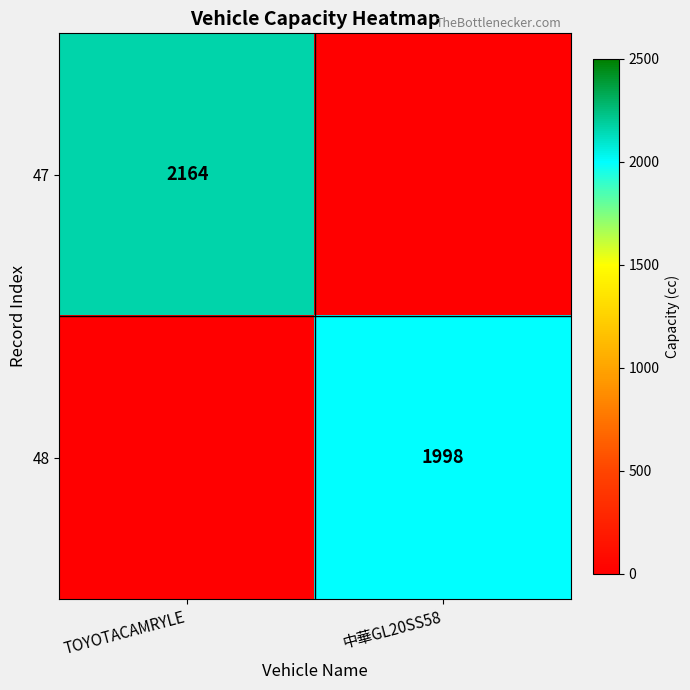

How many distinct data groups are displayed?

2